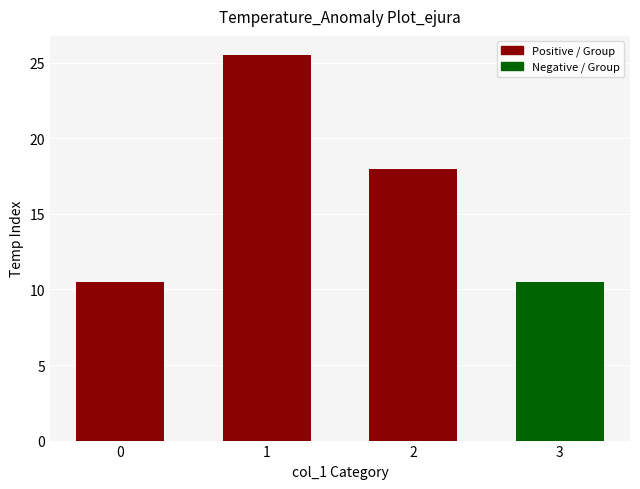

What is the ratio of the value at 3 to the value at 0?

1.0